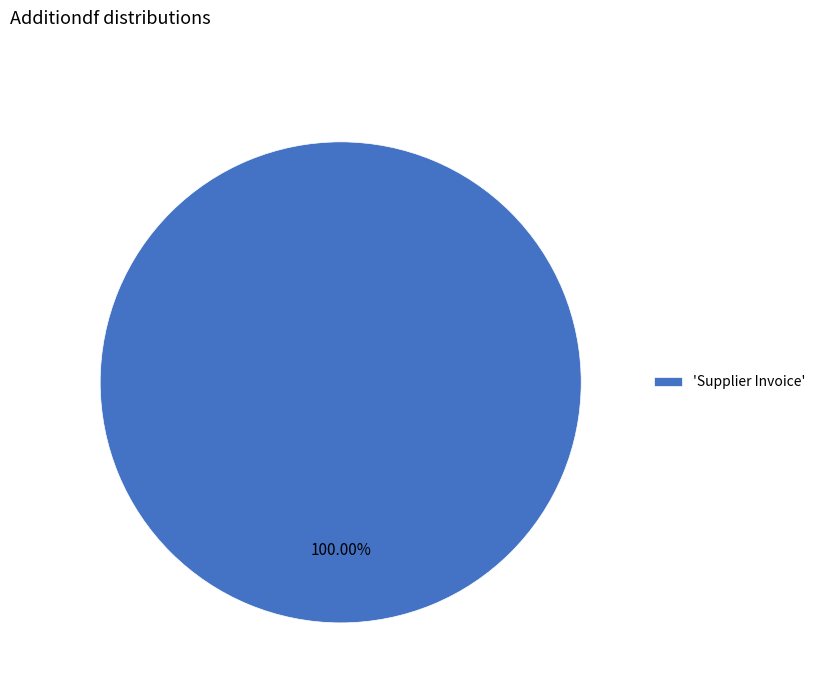

Is there a majority slice in this chart?

Yes